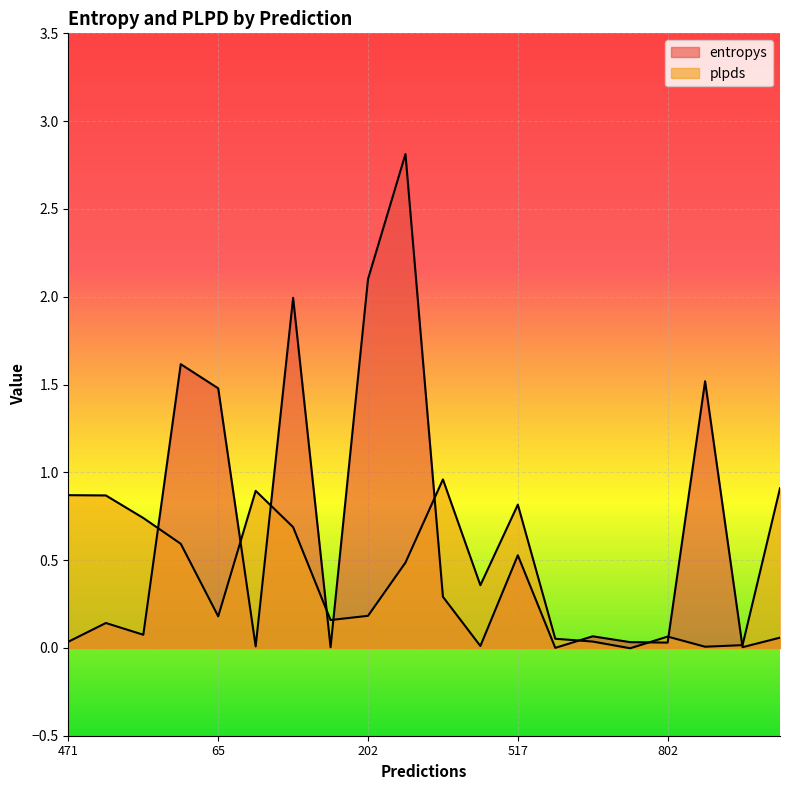

Between which two adjacent categories do entropys and plpds first intersect?

703 and 276